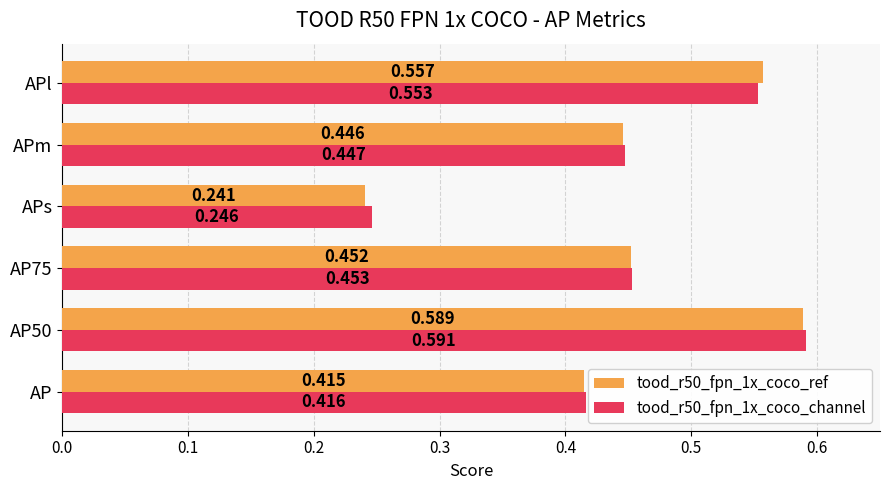

At which label is tood_r50_fpn_1x_coco_channel closest to 0?

APs